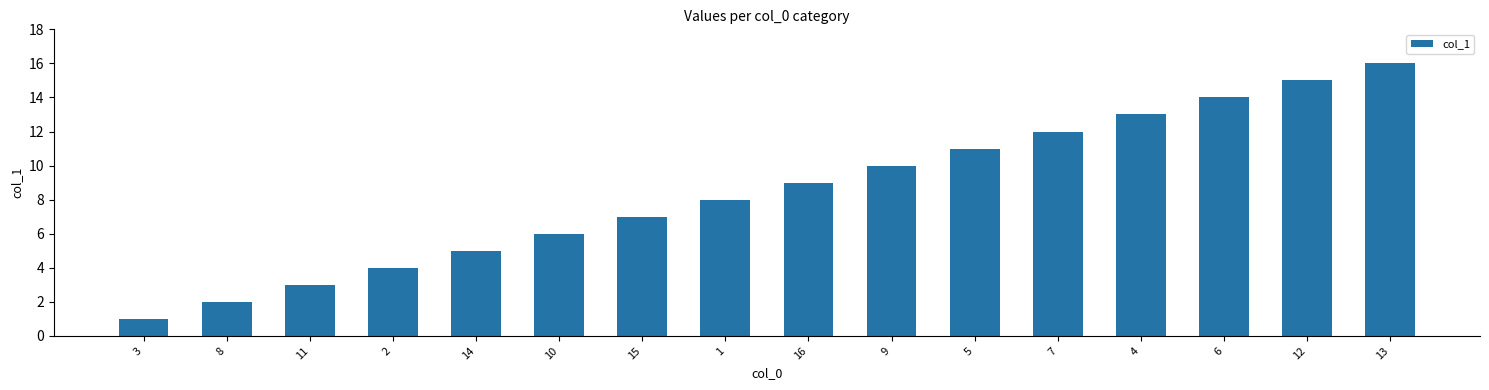

Rank the categories by value from lowest to highest.

3, 8, 11, 2, 14, 10, 15, 1, 16, 9, 5, 7, 4, 6, 12, 13